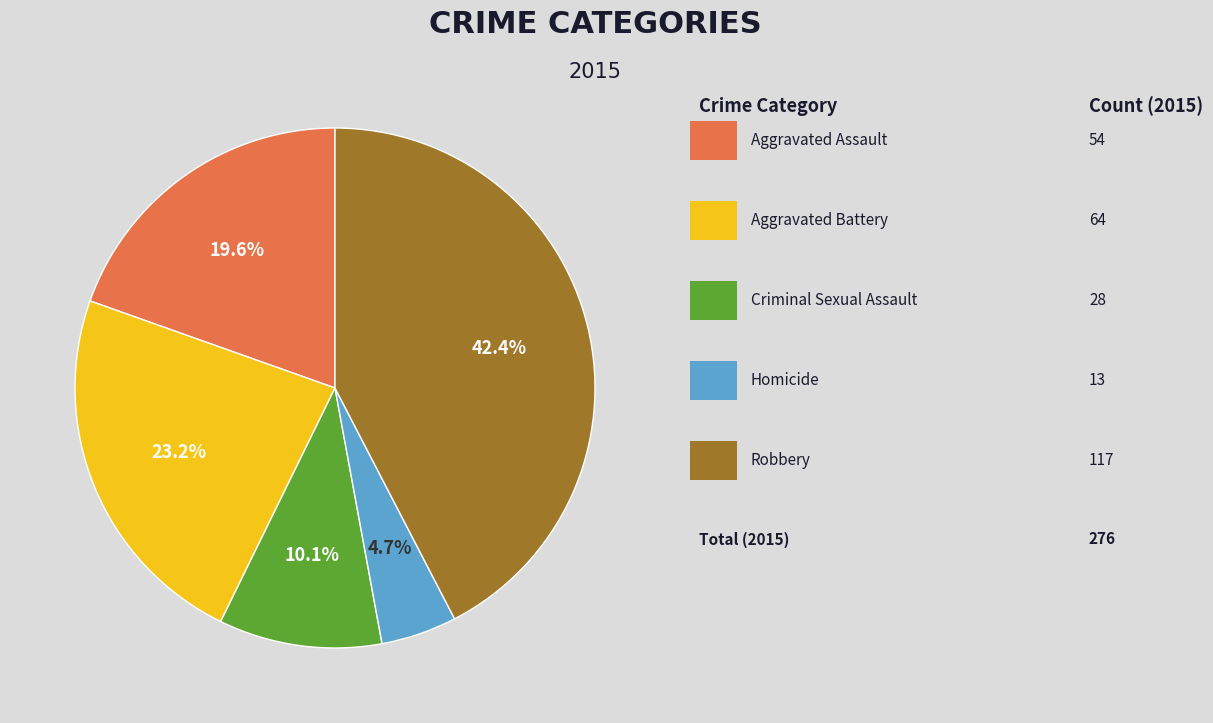

Is there a majority slice in this chart?

No